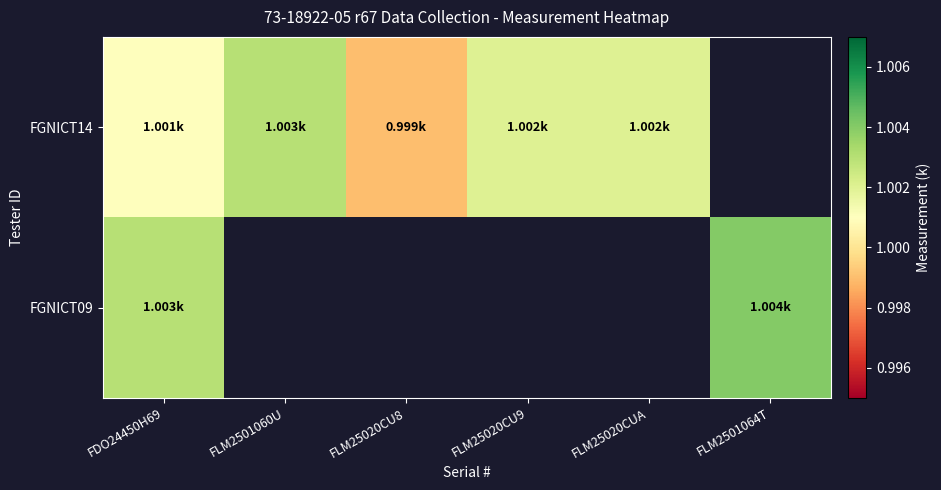

At how many categories does at least one series exceed 1?

5